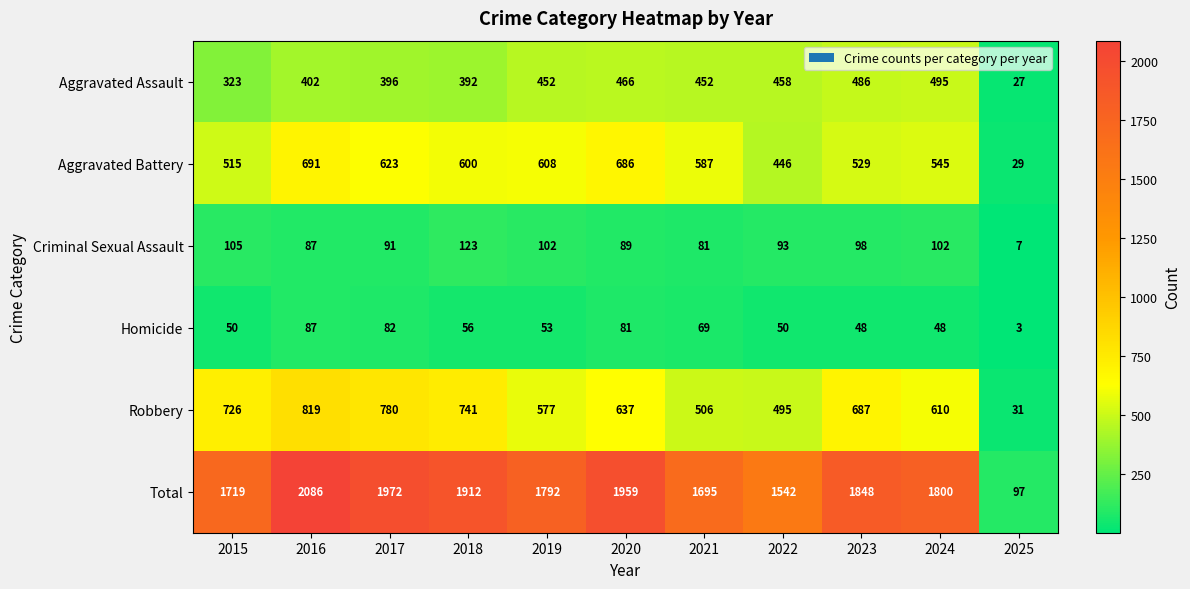

Which series changed the most between 2022 and 2023?

Total